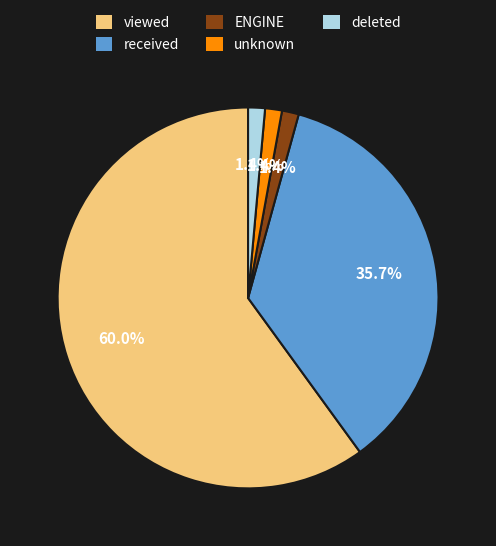

To the nearest percent, what portion does viewed represent?

60%